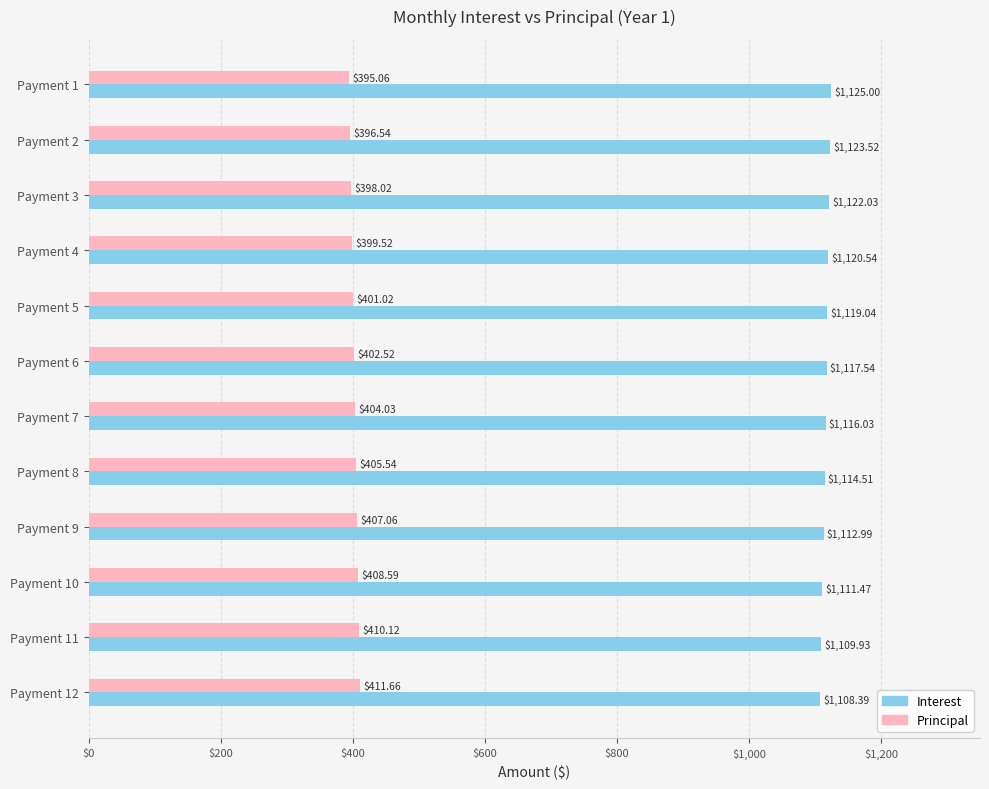

What is the difference between the maximum and minimum values in the Principal series?

16.6